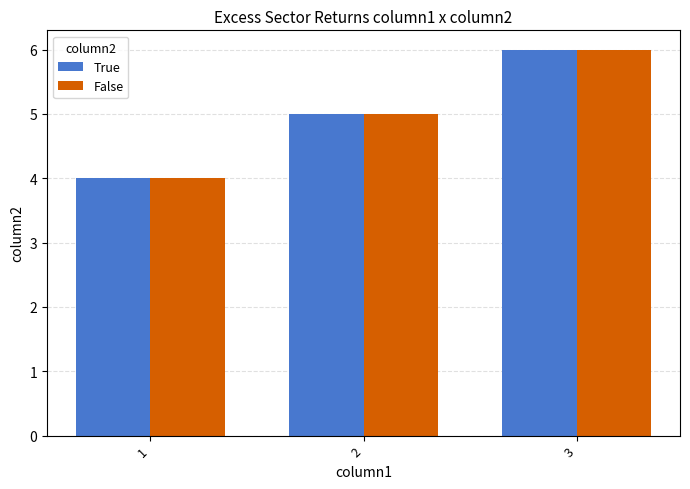

What is the sum of all False values?

15